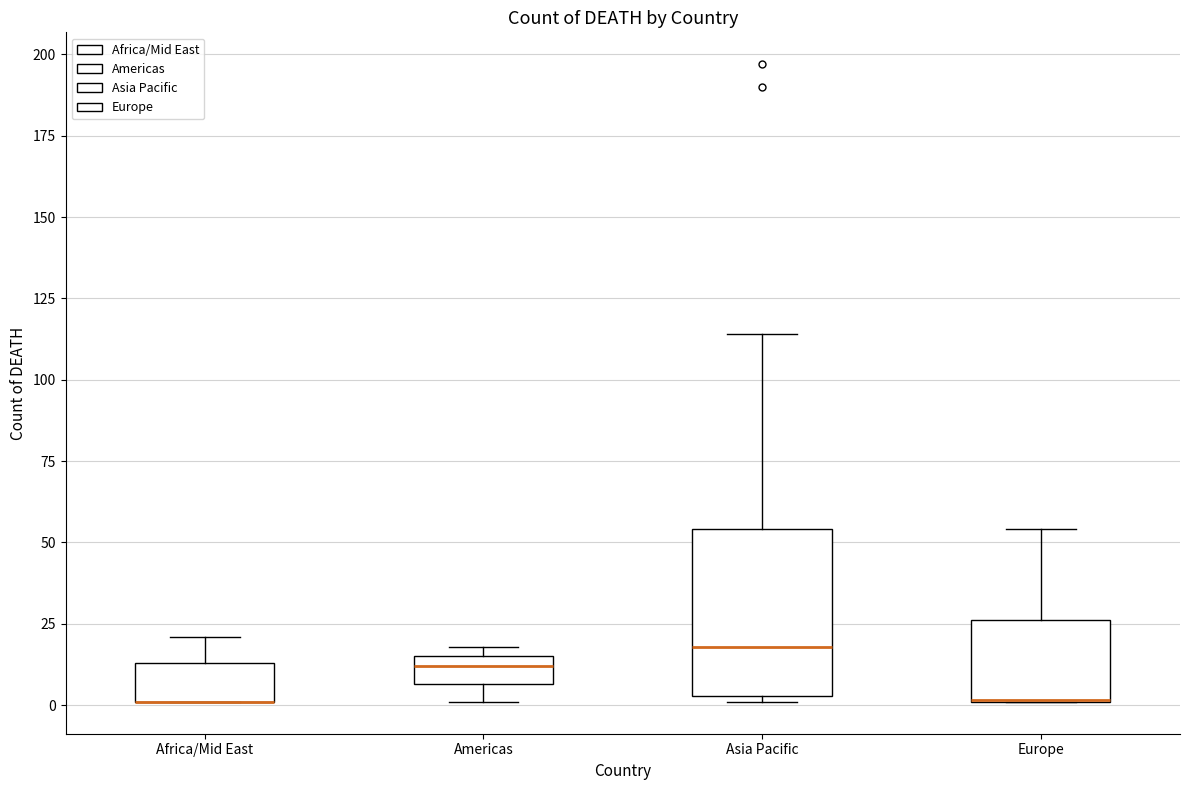

Reading left to right, read every box against the y-axis: the position of its median line, the range the box covers, and the ends of its whiskers. The values are not printed on the chart, so give them approximately, as read against the axis.

Africa/Mid East: median 0 (drawn on the box's lower edge), box 0 to 15, whiskers 0 to 20
Americas: median 10, box 5 to 15, whiskers 0 to 20
Asia Pacific: median 20, box 5 to 55, whiskers 0 to 115
Europe: median 0 (drawn on the box's lower edge), box 0 to 25, whiskers 0 to 55